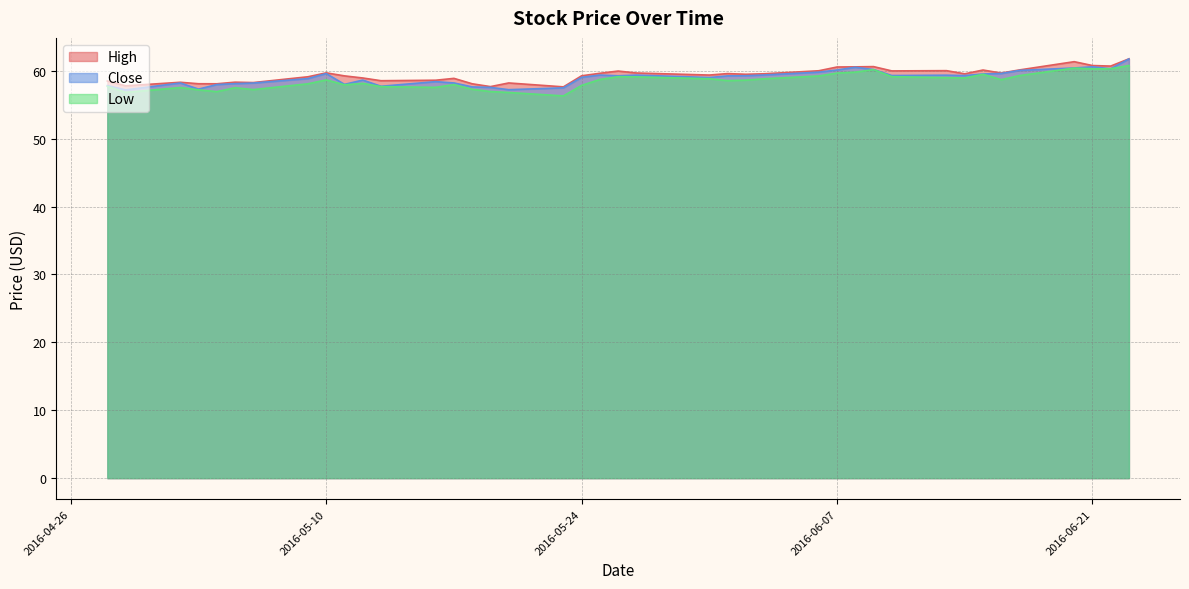

List the labels in order of Low value, largest first.

2016-06-23, 2016-06-20, 2016-06-22, 2016-06-21, 2016-06-09, 2016-06-08, 2016-06-07, 2016-06-15, 2016-06-17, 2016-06-06, 2016-05-26, 2016-06-10, 2016-05-27, 2016-06-13, 2016-06-14, 2016-05-31, 2016-06-03, 2016-05-25, 2016-06-16, 2016-05-10, 2016-06-02, 2016-06-01, 2016-05-12, 2016-05-09, 2016-05-17, 2016-05-11, 2016-05-24, 2016-04-28, 2016-05-13, 2016-05-16, 2016-05-02, 2016-05-05, 2016-05-18, 2016-05-06, 2016-05-03, 2016-05-19, 2016-05-04, 2016-04-29, 2016-05-20, 2016-05-23